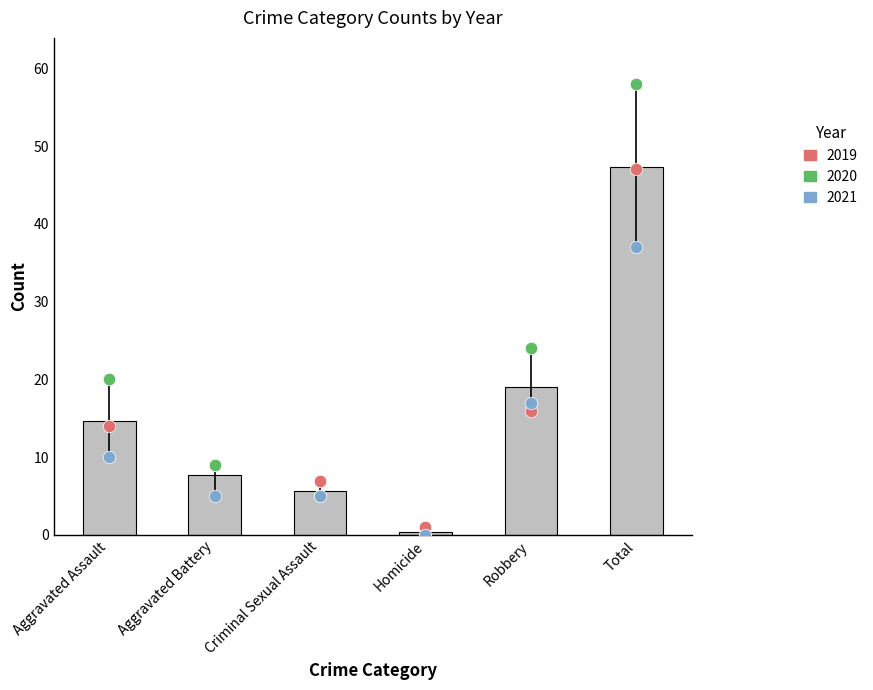

Is the value of 2019 at Criminal Sexual Assault greater than the value of 2020 at Homicide?

Yes